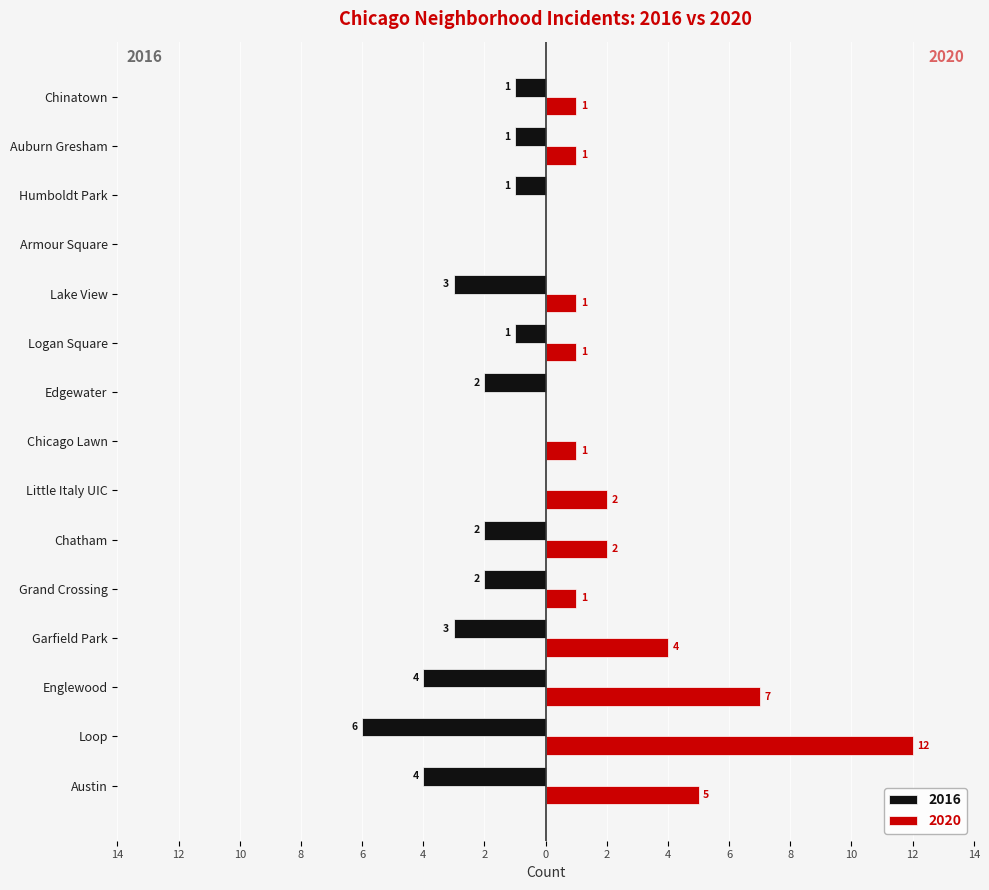

Rank the categories by 2016 value from highest to lowest.

Little Italy UIC, Chicago Lawn, Armour Square, Logan Square, Humboldt Park, Auburn Gresham, Chinatown, Grand Crossing, Chatham, Edgewater, Garfield Park, Lake View, Austin, Englewood, Loop